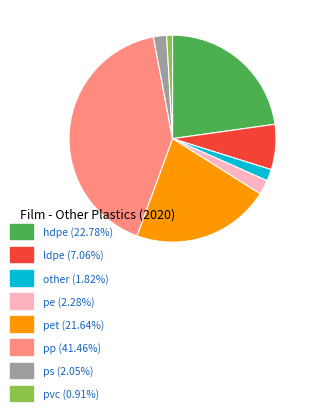

Is there a majority slice in this chart?

No